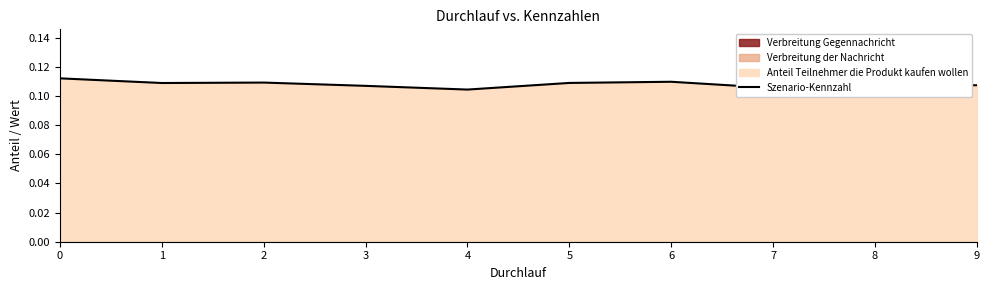

True or false: there are more than 1 points higher than both neighbors.

True